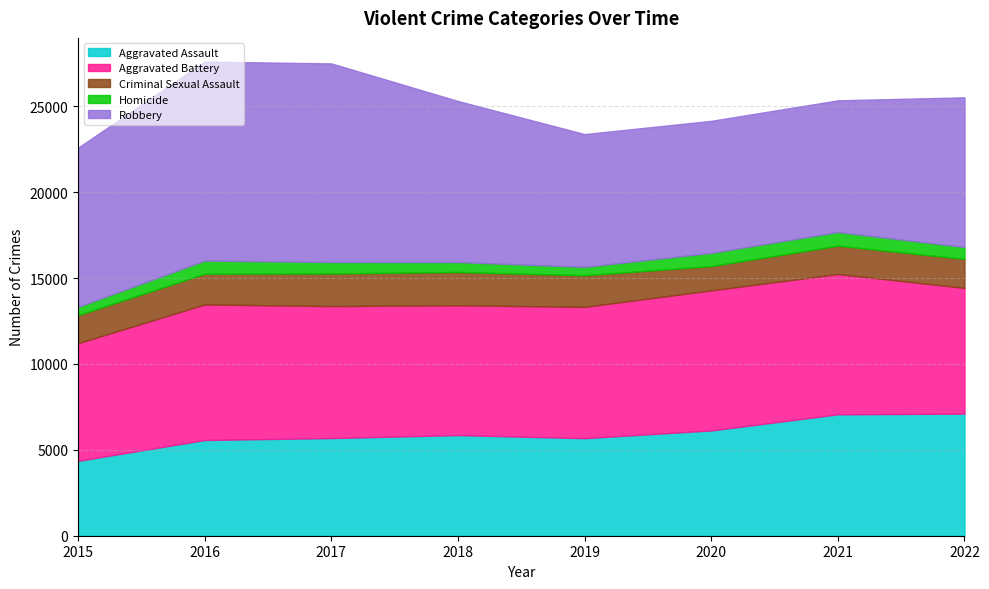

Which label corresponds to the largest value in the chart?

2016